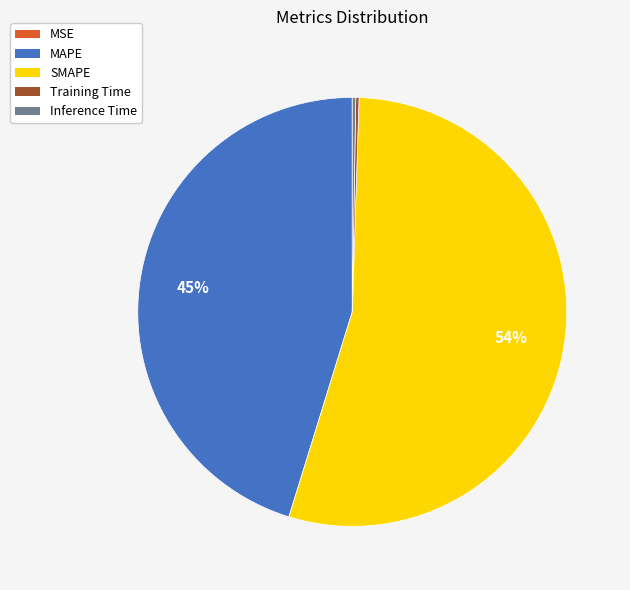

What percentage is the MAPE slice, to the nearest percent?

45%